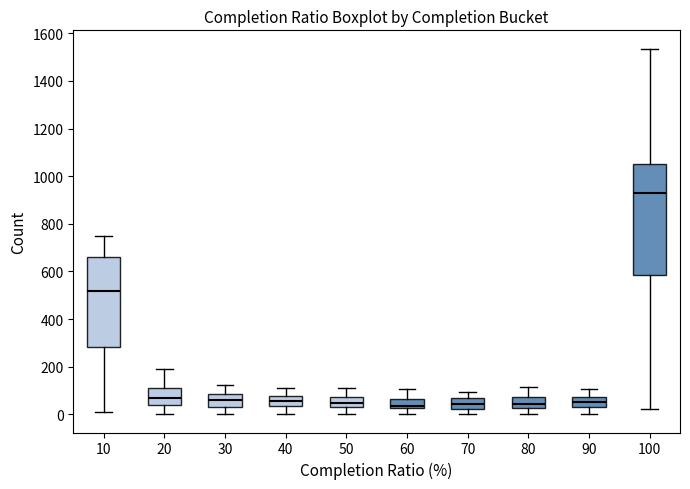

Reading left to right, transcribe this box plot: for each box, give where its median line is, the range the box spans, and where its two whiskers end, as read against the y-axis. The values are not printed on the chart, so give them approximately, as read against the axis.

10: median 520, box 280 to 660, whiskers 0 to 740
20: median 80, box 40 to 100, whiskers 0 to 180
30: median 60, box 40 to 80, whiskers 0 to 120
40: median 60, box 40 to 80, whiskers 0 to 100
50: median 40 (inside the box), box 40 to 80, whiskers 0 to 100
60: median 40, box 20 to 60, whiskers 0 to 100
70: median 40, box 20 to 60, whiskers 0 to 100
80: median 40, box 20 to 80, whiskers 0 to 120
90: median 60, box 20 to 80, whiskers 0 to 100
100: median 920, box 580 to 1060, whiskers 20 to 1540